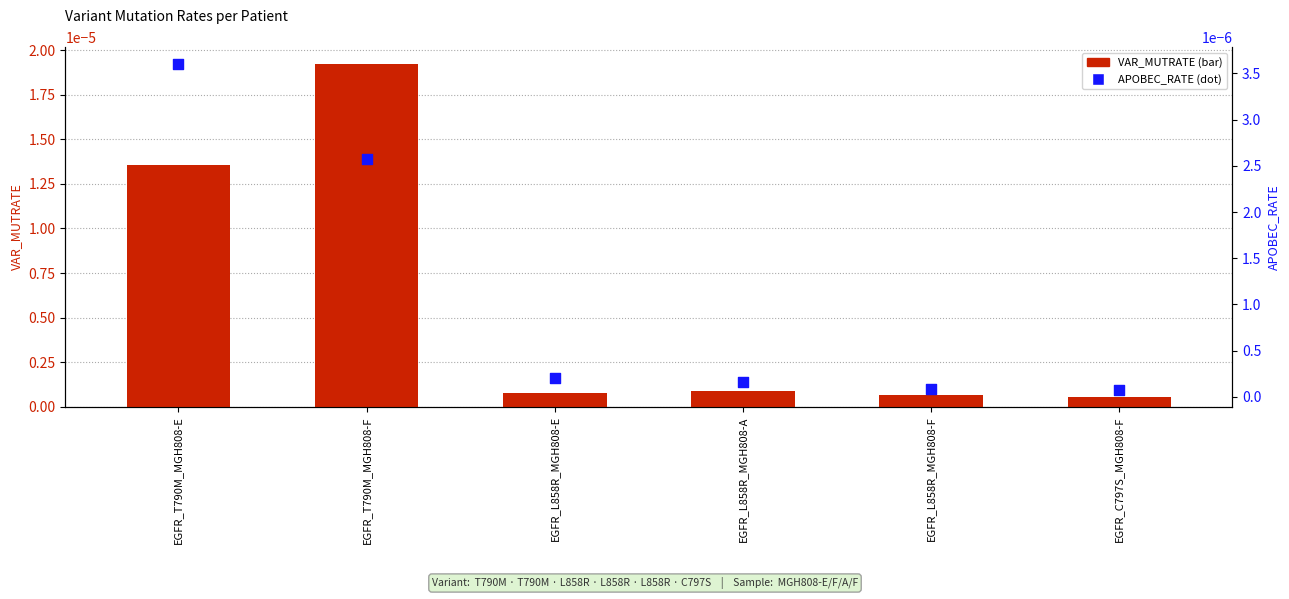

At which category is the sum across all series the highest?

EGFR_T790M_MGH808-F